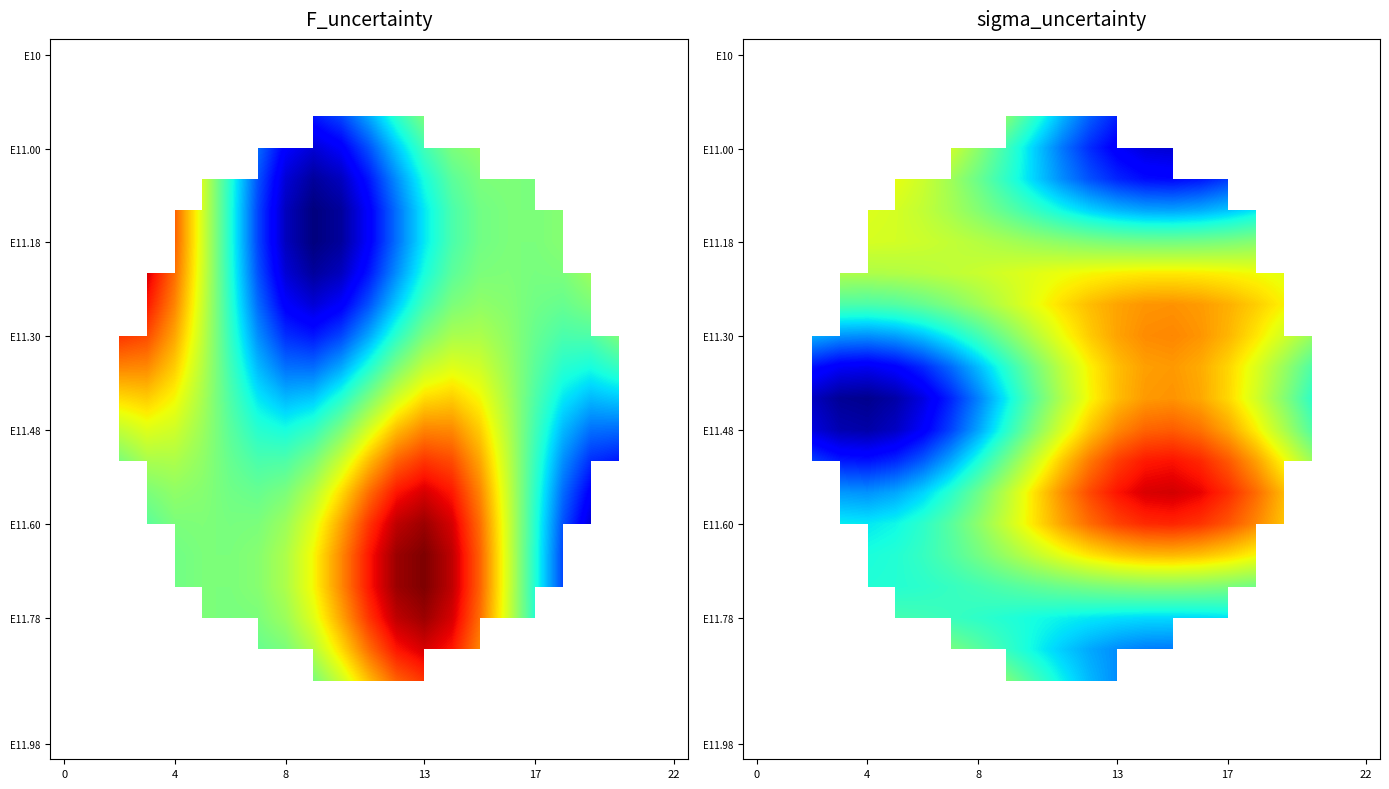

Between 18 and 13, which is larger?

13